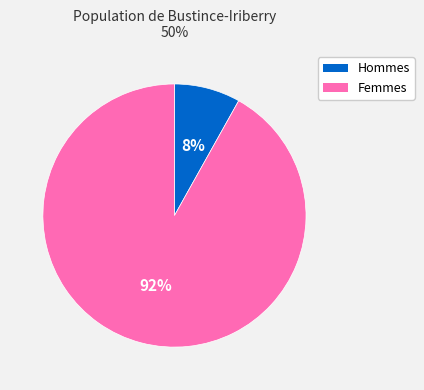

Is there a majority slice in this chart?

Yes